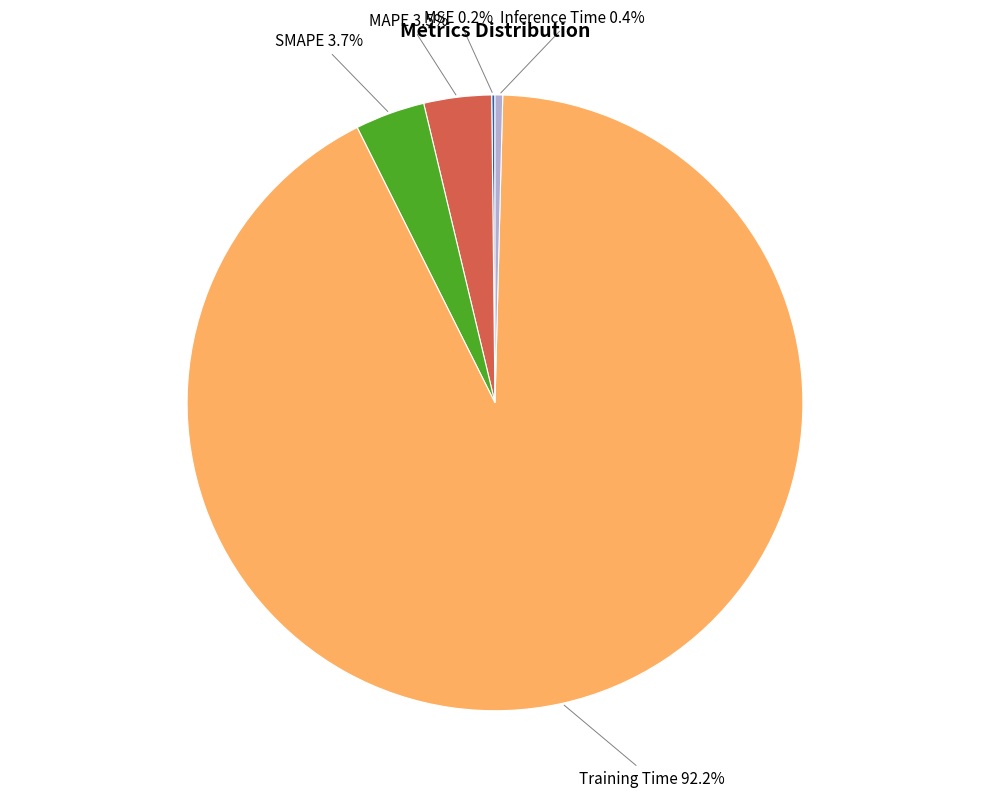

Does Inference Time represent more than half of the total?

No